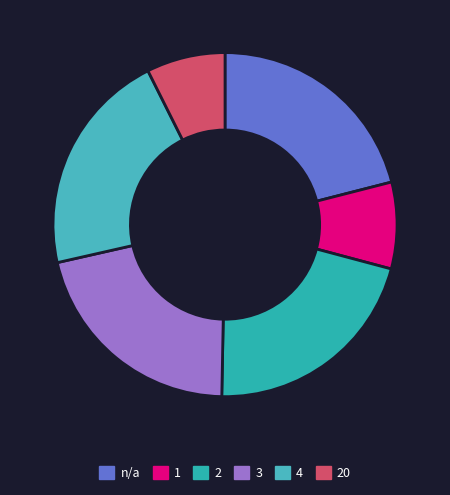

Rank the categories by value from highest to lowest.

2, 3, 4, n/a, 1, 20